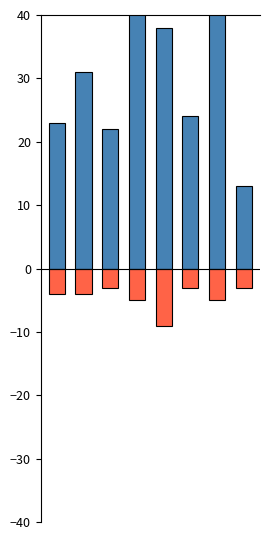

What is the average value of the Robbery series?

31